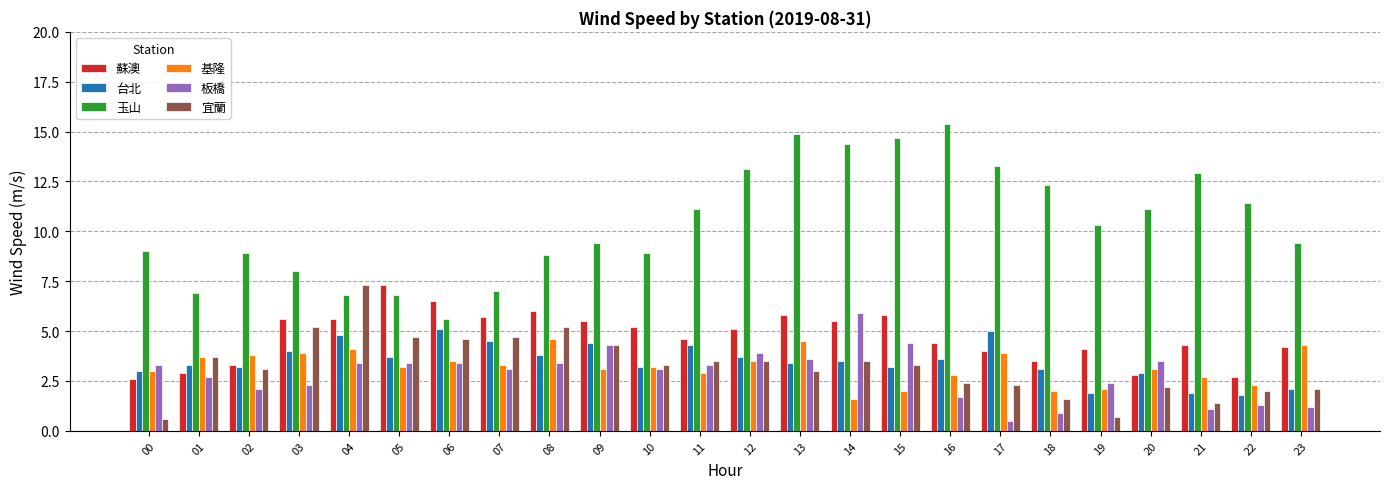

What is the difference between the 台北 values at 19 and 10?

1.3